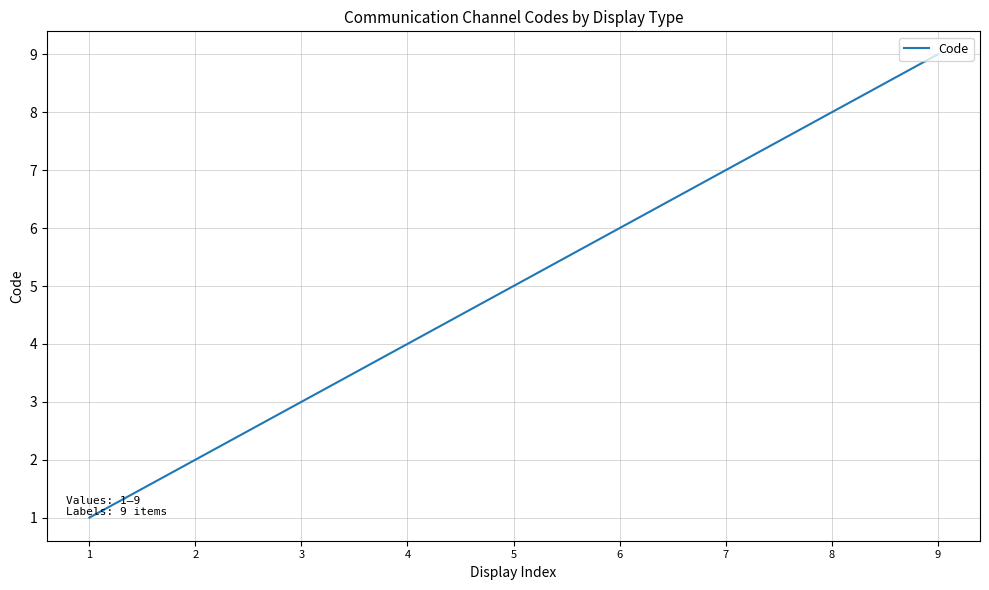

Rank the categories by value from lowest to highest.

1, 2, 3, 4, 5, 6, 7, 8, 9